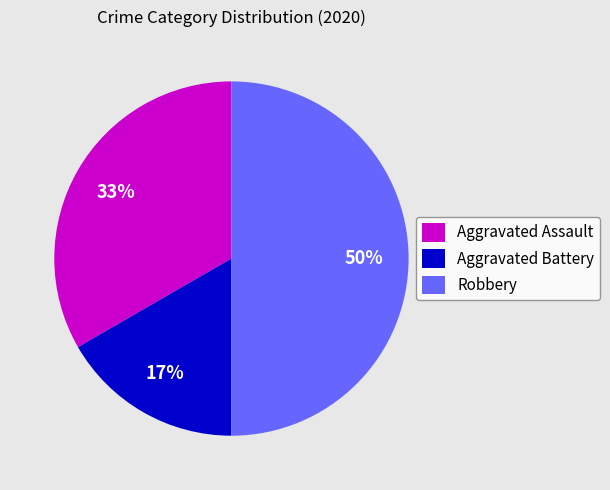

To the nearest percent, what portion does Aggravated Battery represent?

17%